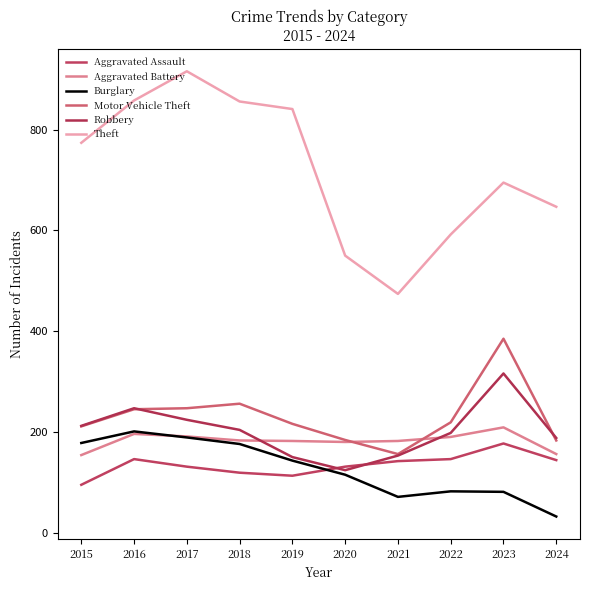

How many lines are shown in the chart?

6